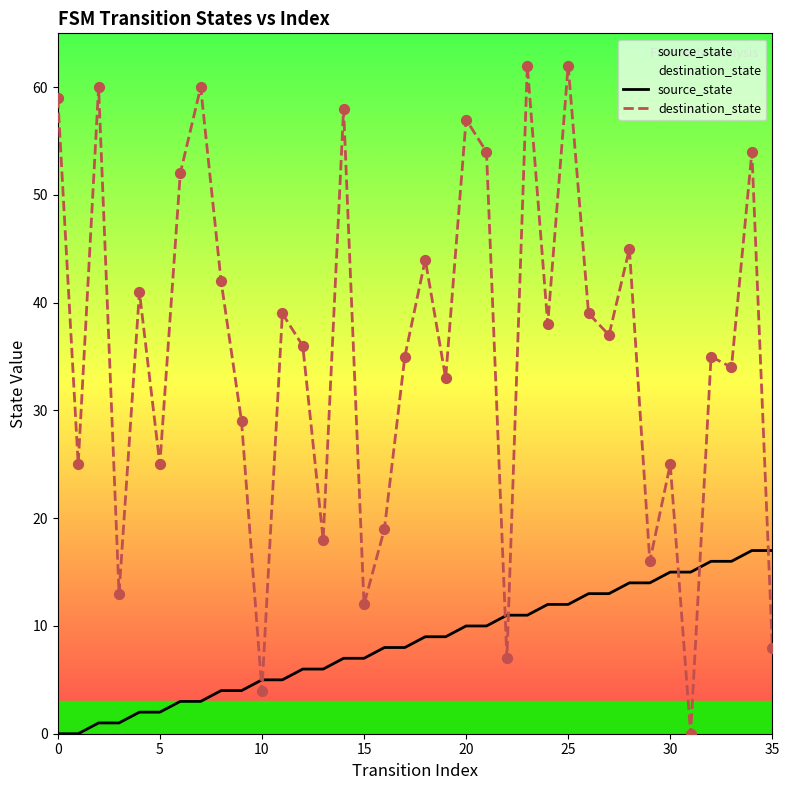

Which series has the largest total across all categories?

destination_state